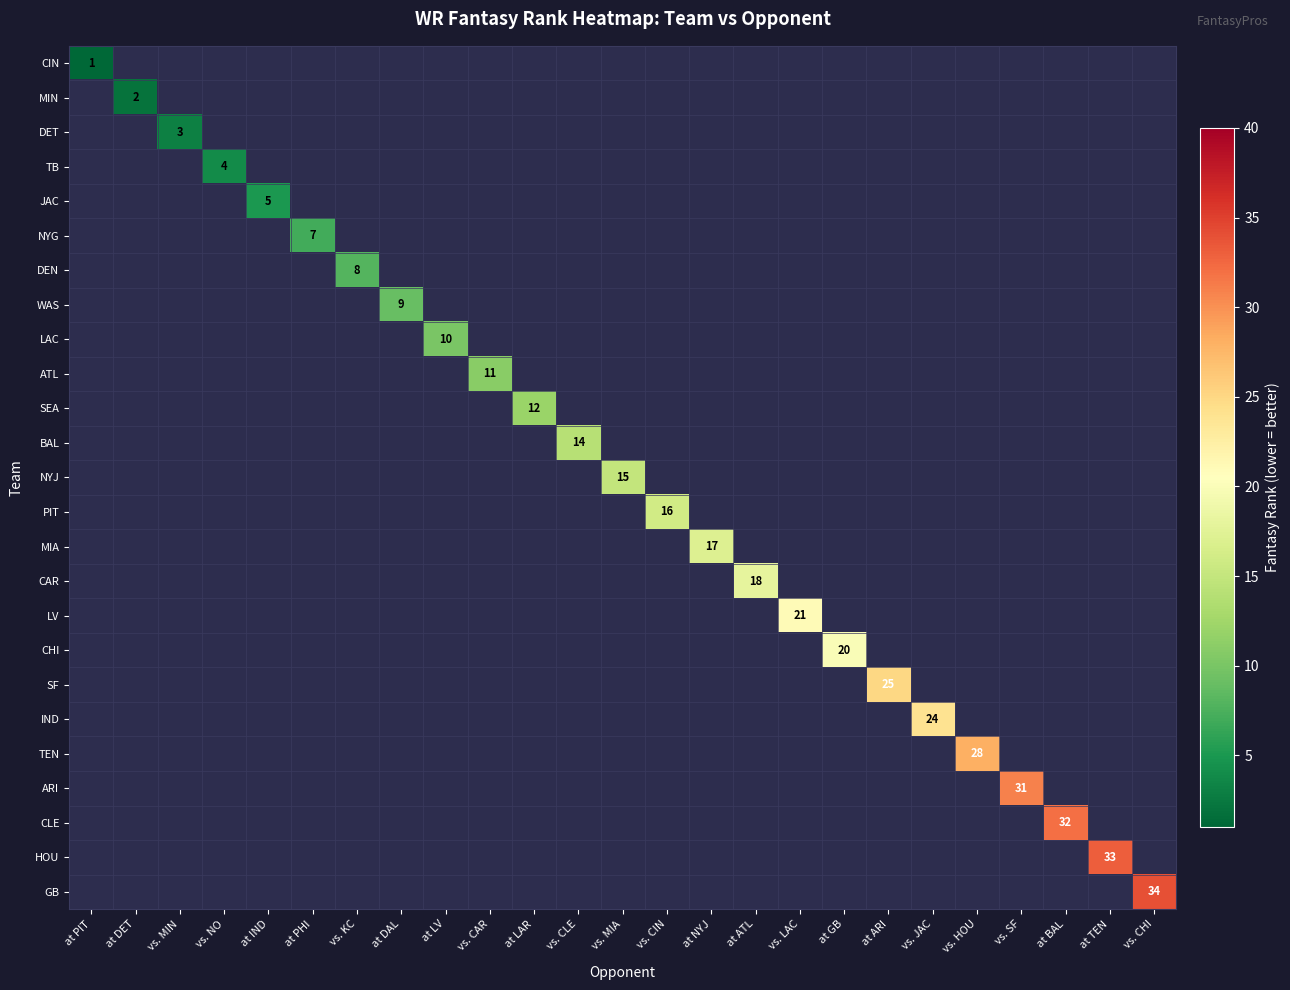

How many data points does each series have?

25